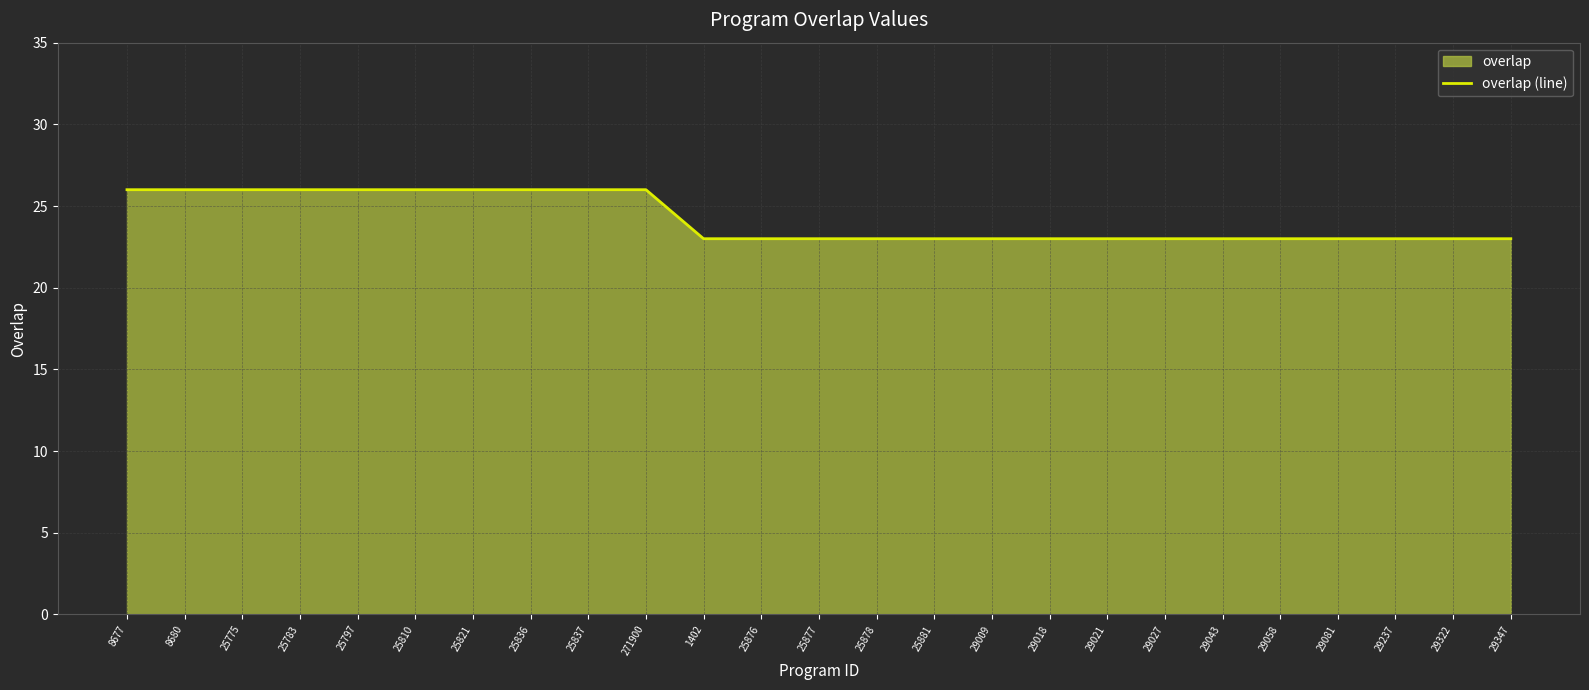

Which has a higher value, 29237 or 29018?

29237